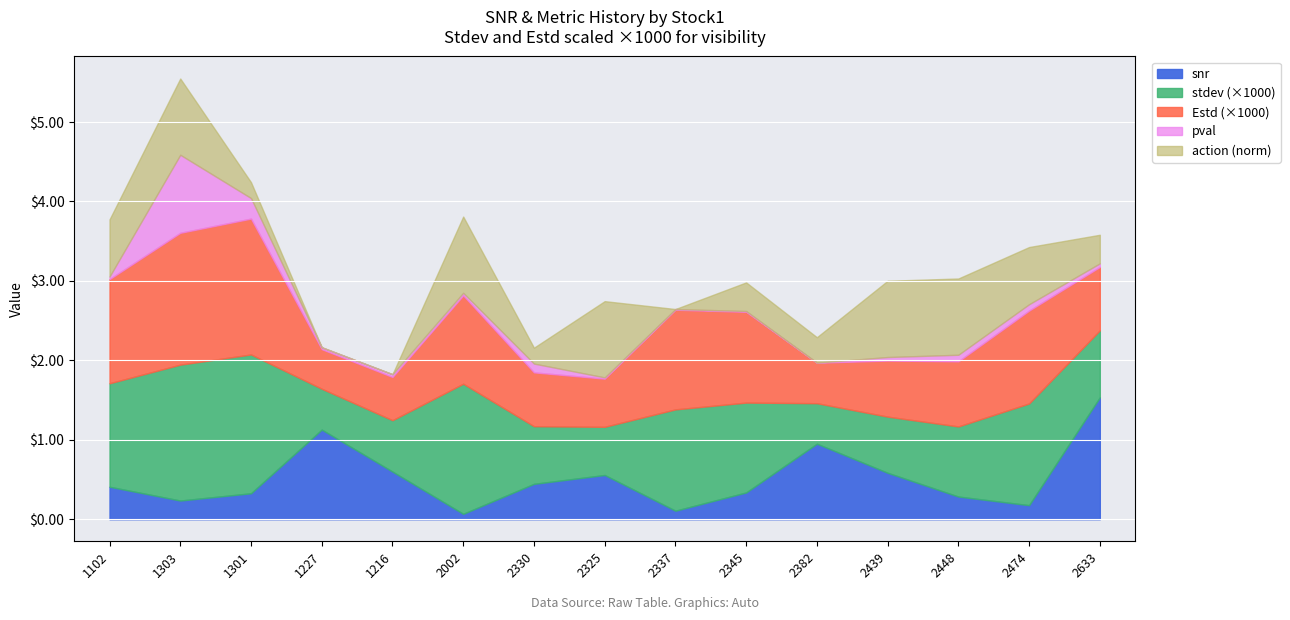

True or false: pval has a value of 0.1 at 2330.

True